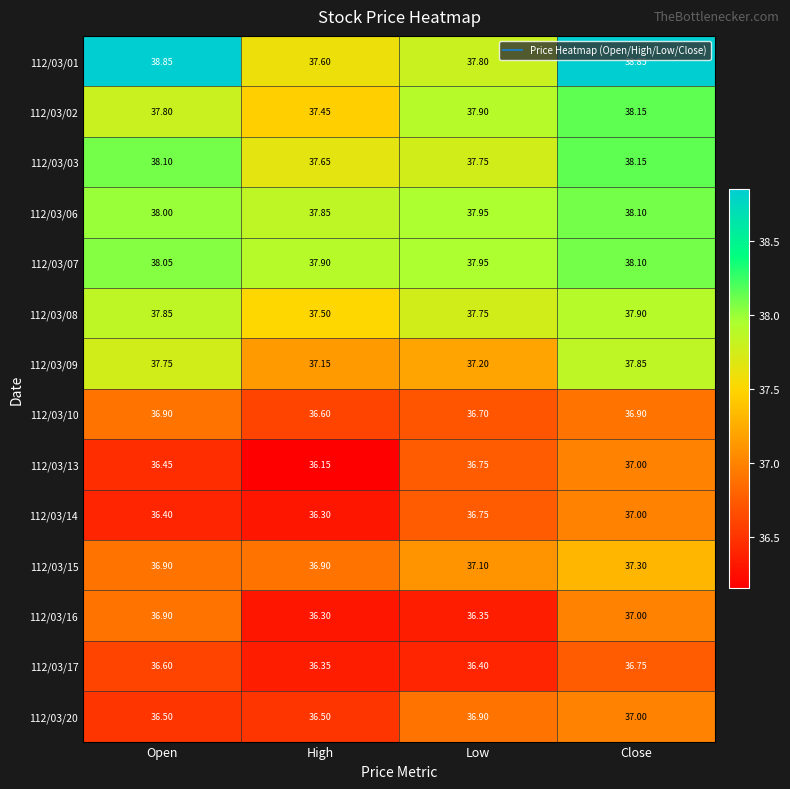

Which category has the highest value in the 112/03/17 series?

Close